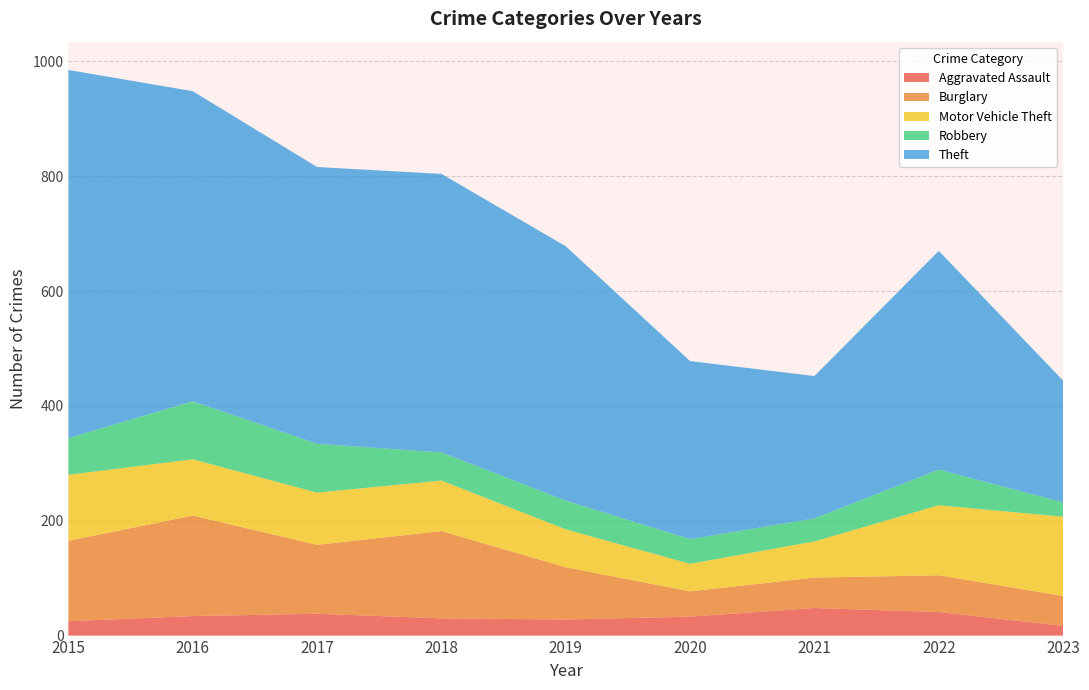

Reading left to right, extract all data points from this chart.

Aggravated Assault: 2015=25	2016=34	2017=38	2018=30	2019=28	2020=33	2021=48	2022=41	2023=17
Burglary: 2015=140	2016=175	2017=120	2018=152	2019=91	2020=44	2021=53	2022=64	2023=52
Motor Vehicle Theft: 2015=115	2016=98	2017=91	2018=88	2019=66	2020=48	2021=63	2022=122	2023=138
Robbery: 2015=64	2016=101	2017=85	2018=49	2019=50	2020=43	2021=40	2022=62	2023=25
Theft: 2015=641	2016=540	2017=482	2018=485	2019=443	2020=310	2021=248	2022=381	2023=212